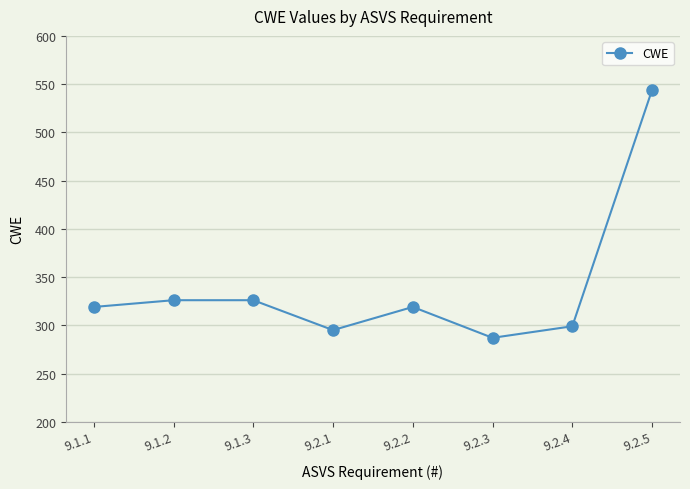

What is the minimum value shown in the chart?

287